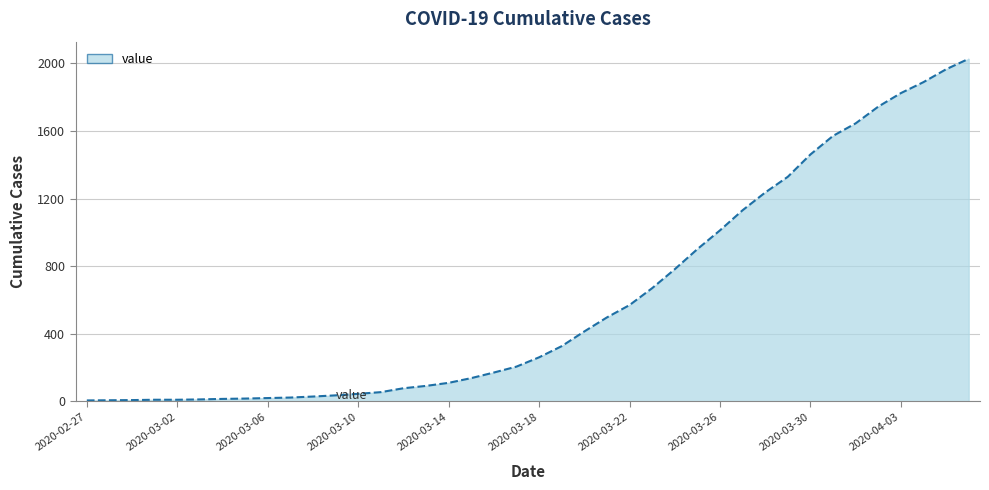

What is the difference between the maximum and minimum values?

2021